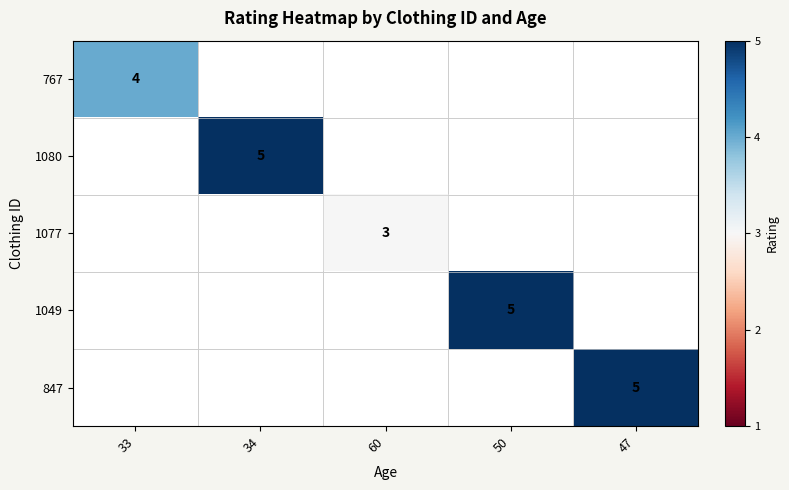

The 847 series shows 5 at 47. True or false?

True